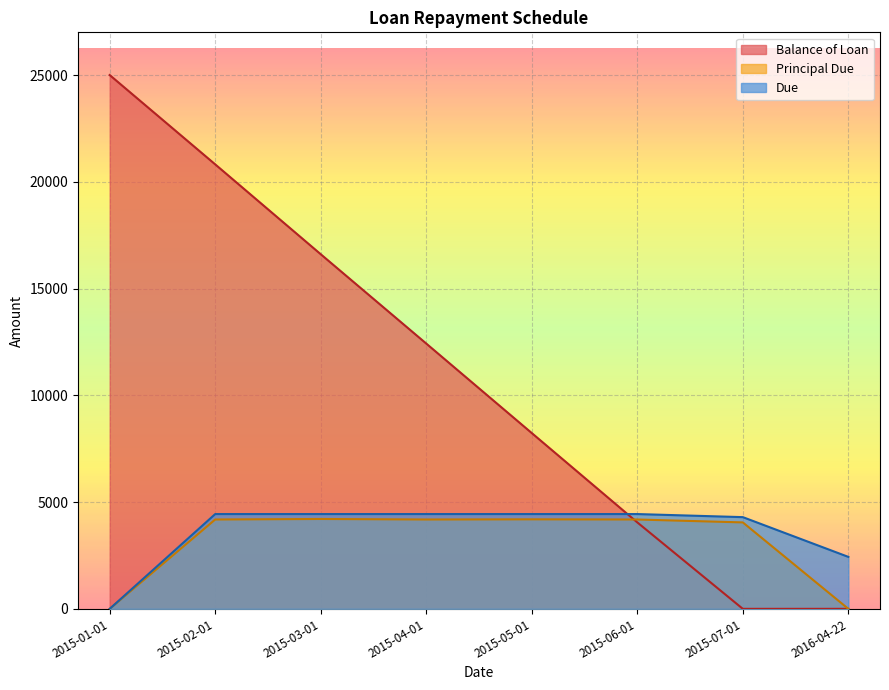

What is the difference between the Balance of Loan values at 2015-06-01 and 2016-04-22?

4048.1